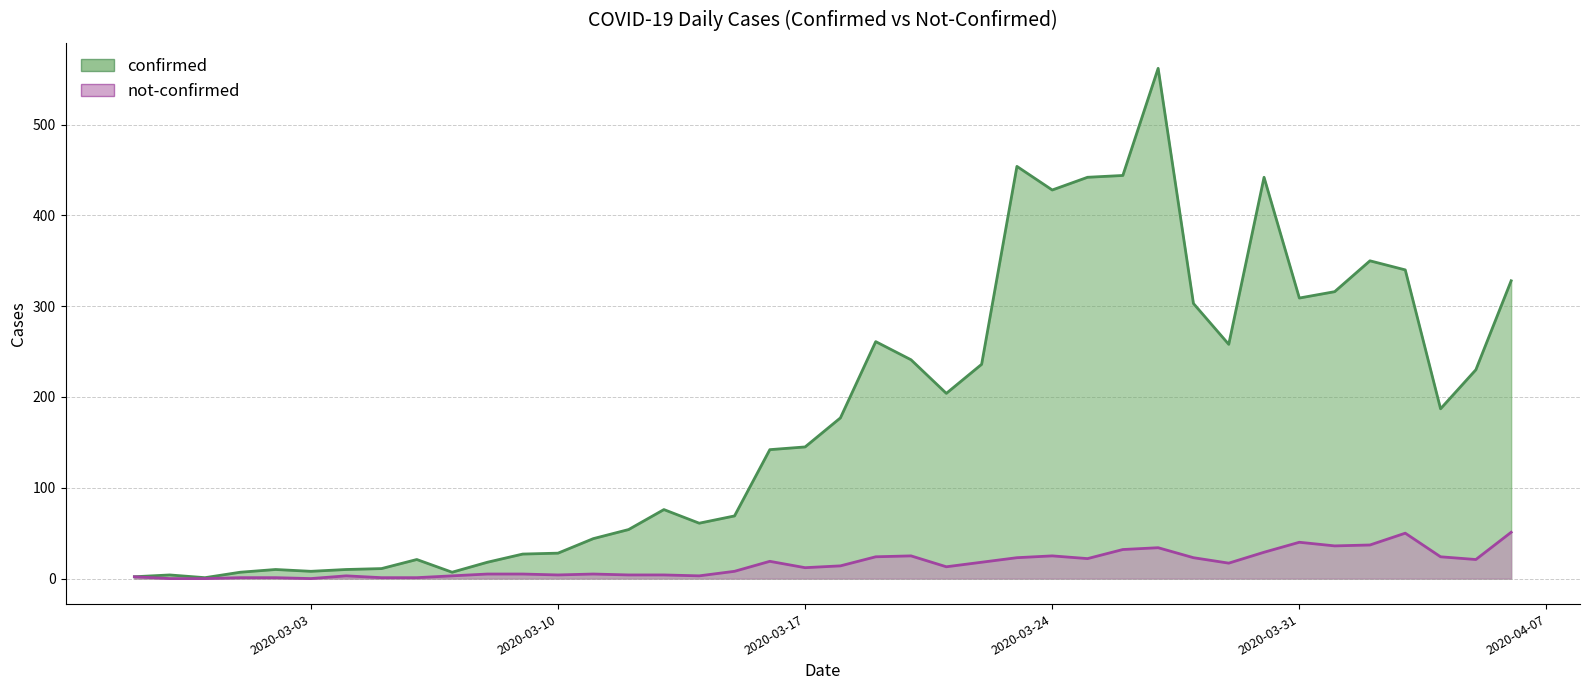

Does the chart display data point markers on the line(s)?

No